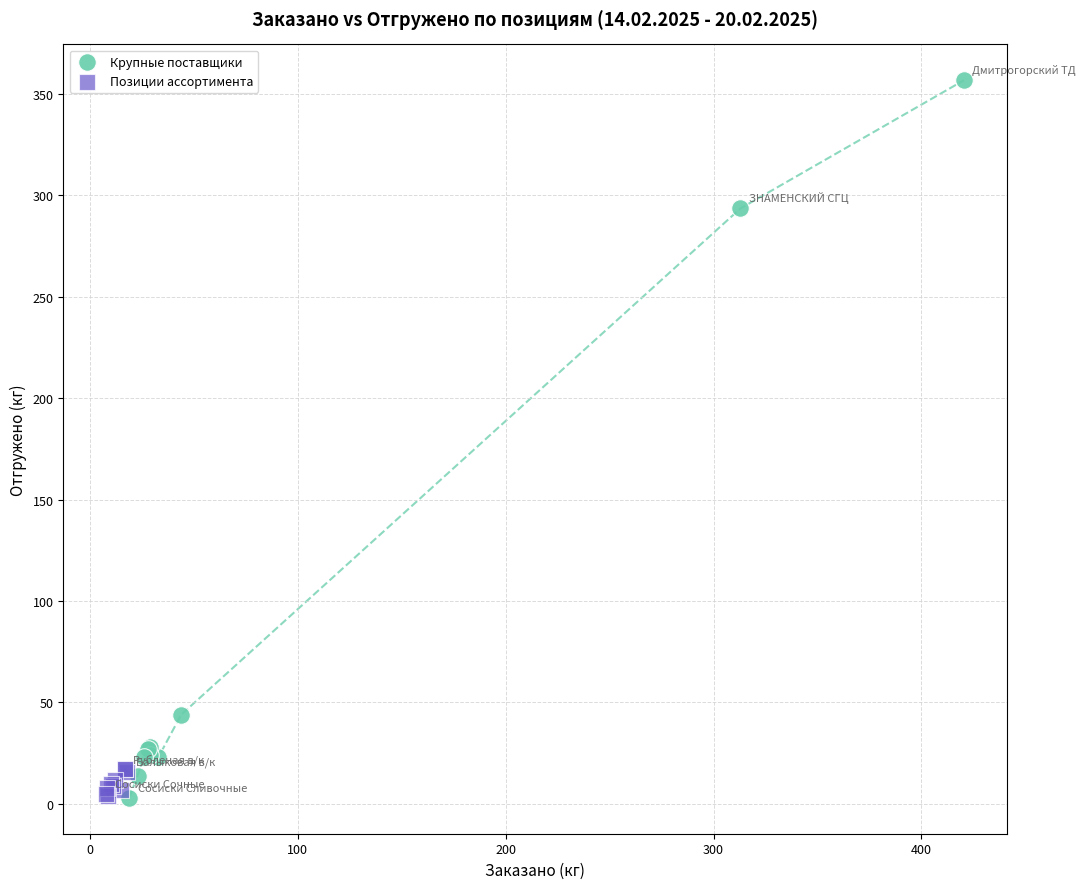

Which series has the largest Y range (max minus min)?

Крупные поставщики